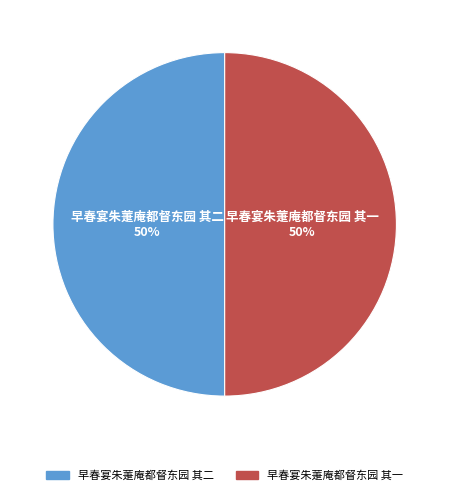

Do 早春宴朱萐庵都督东园 其二 and 早春宴朱萐庵都督东园 其一 together represent more than half of the pie?

Yes